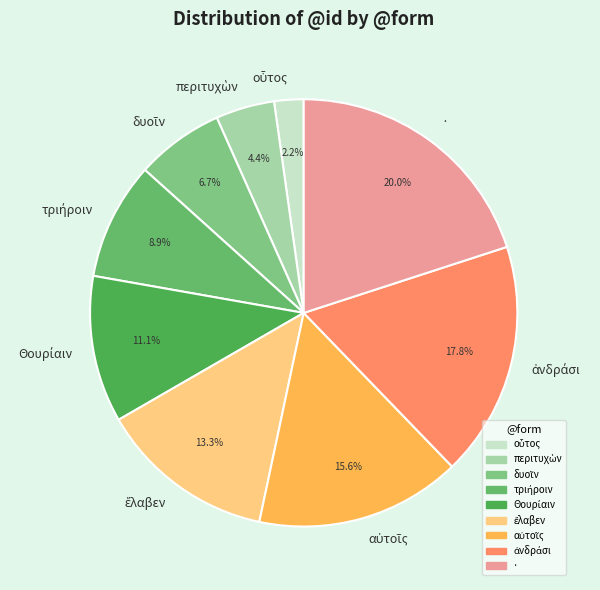

Is there any slice that represents more than half of the pie?

No